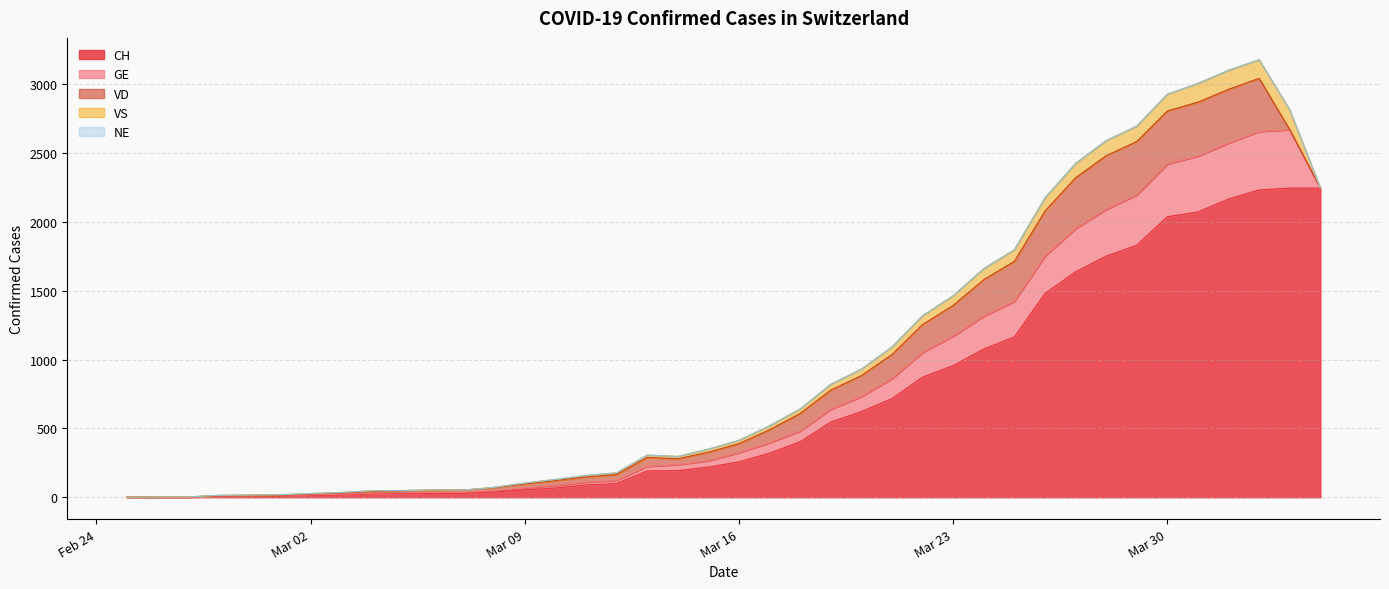

What is the difference between the maximum and minimum values in the CH series?

2245